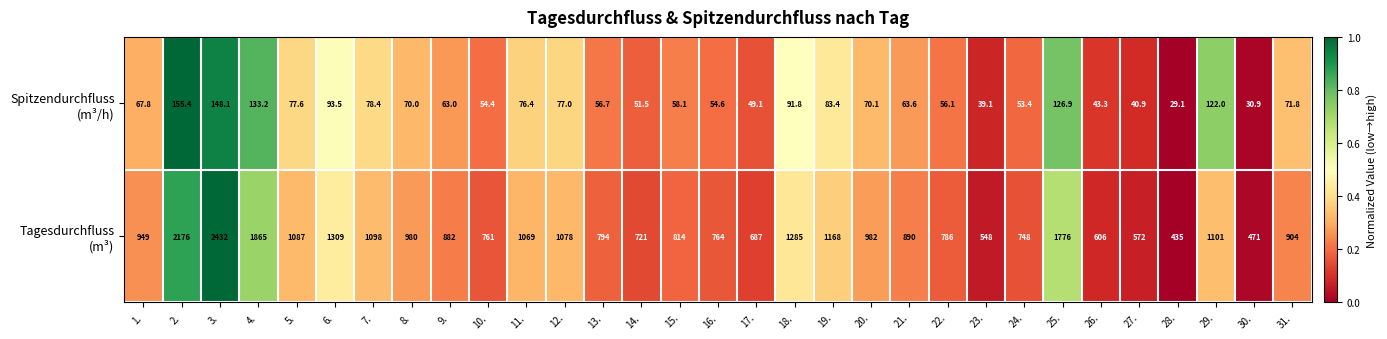

What is the spread (max minus min) of values at 26.?

562.7